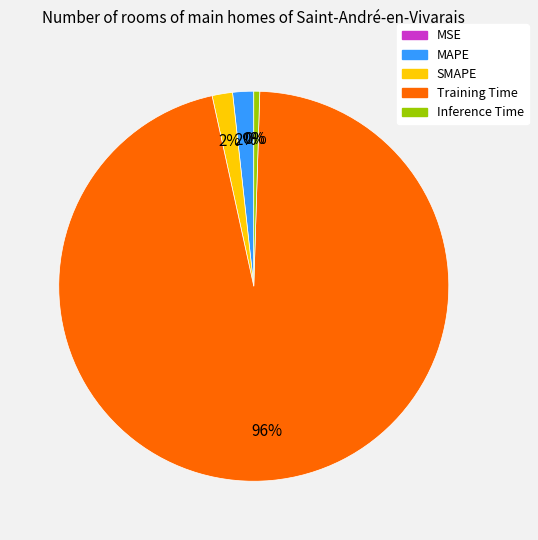

What is the largest slice in the pie chart?

Training Time